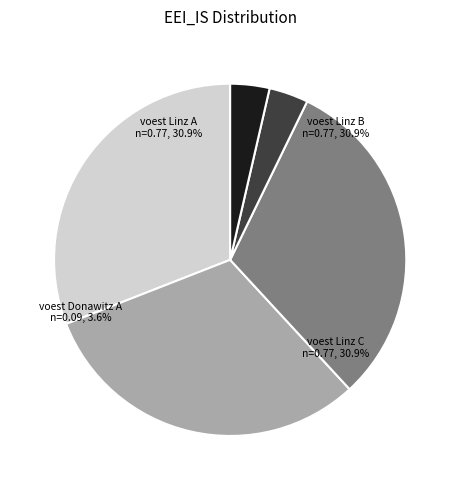

Combined, do voest Linz C and voest Linz A account for over 50%?

Yes